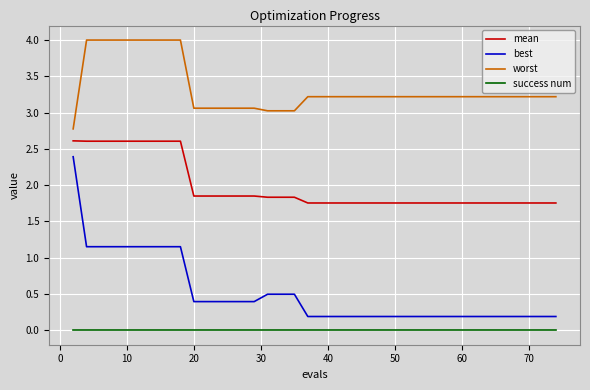

Rank the series by their maximum value, from lowest to highest.

success num, best, mean, worst